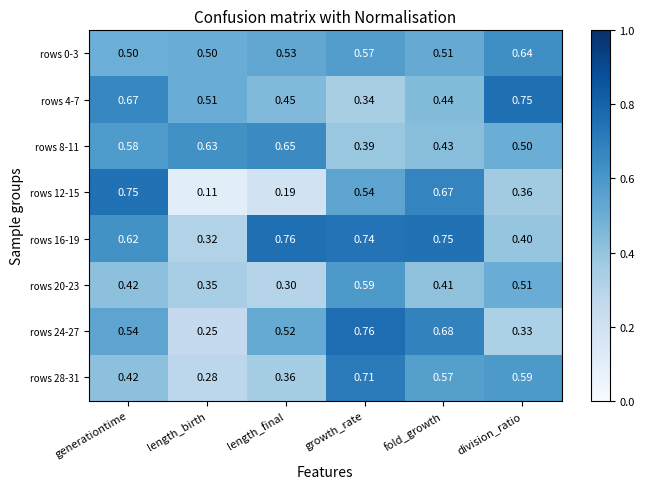

At which label is rows 12-15 closest to 0?

length_birth